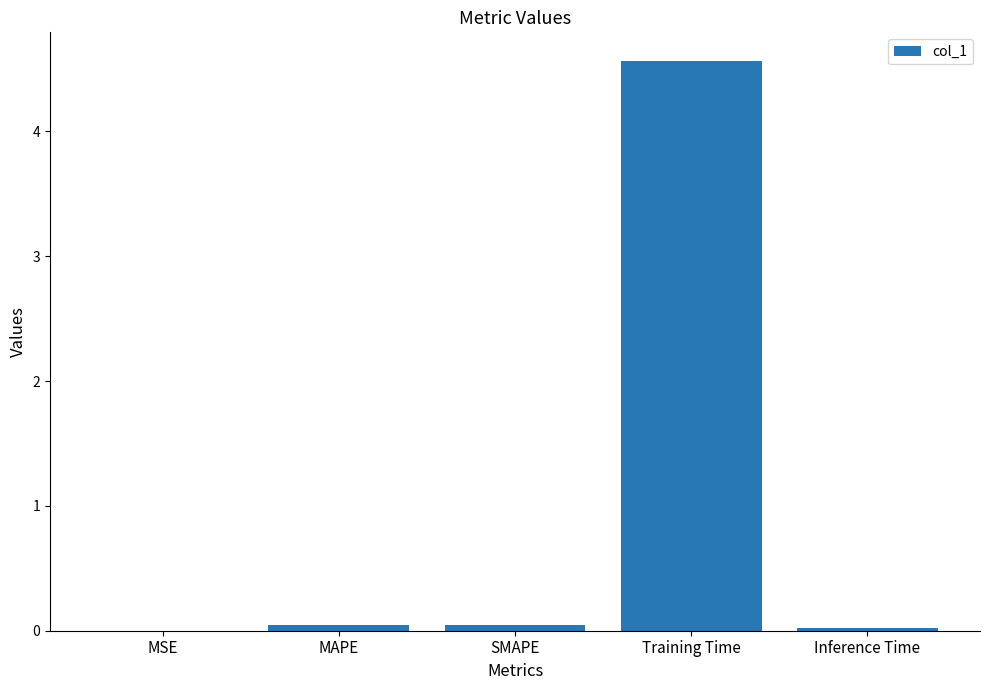

What is the change in value from SMAPE to Training Time?

+4.5